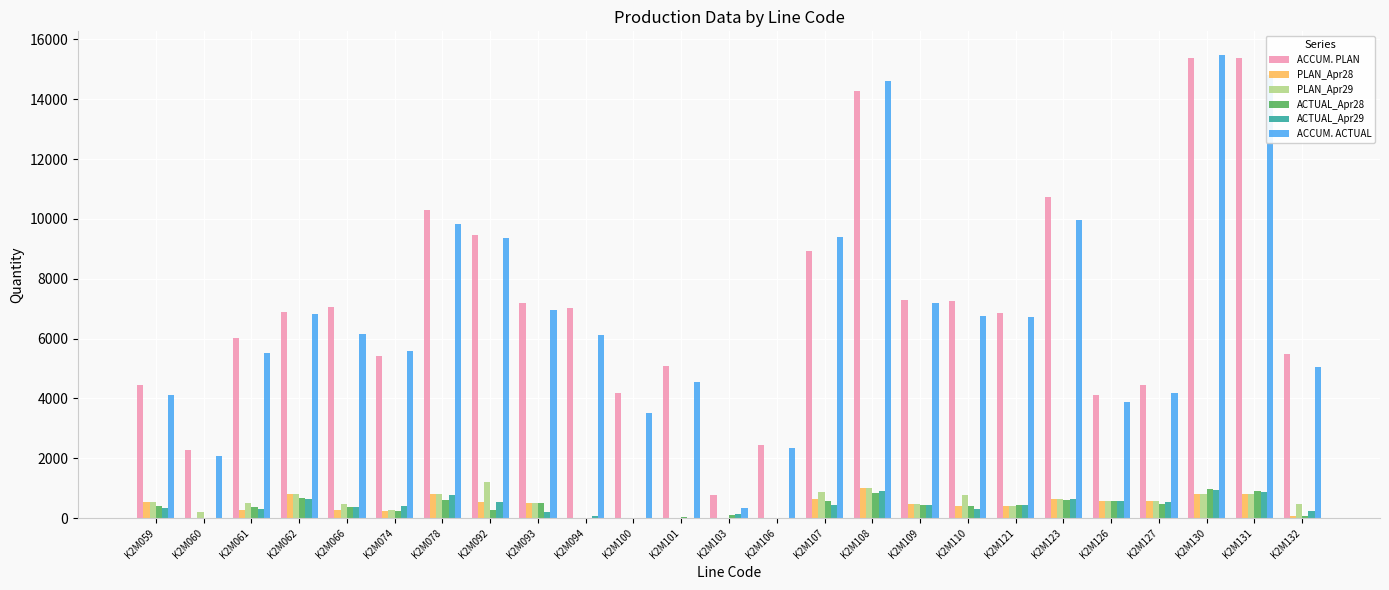

What is the sum of the ACCUM. ACTUAL values at K2M100 and K2M093?

10458